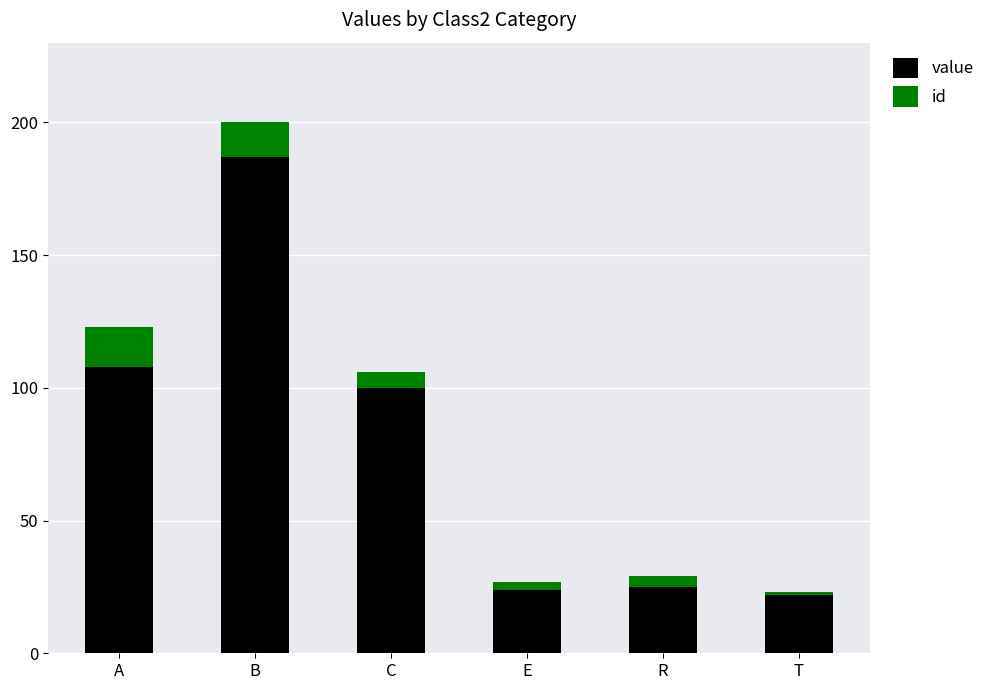

What is the average value of the value series?

78